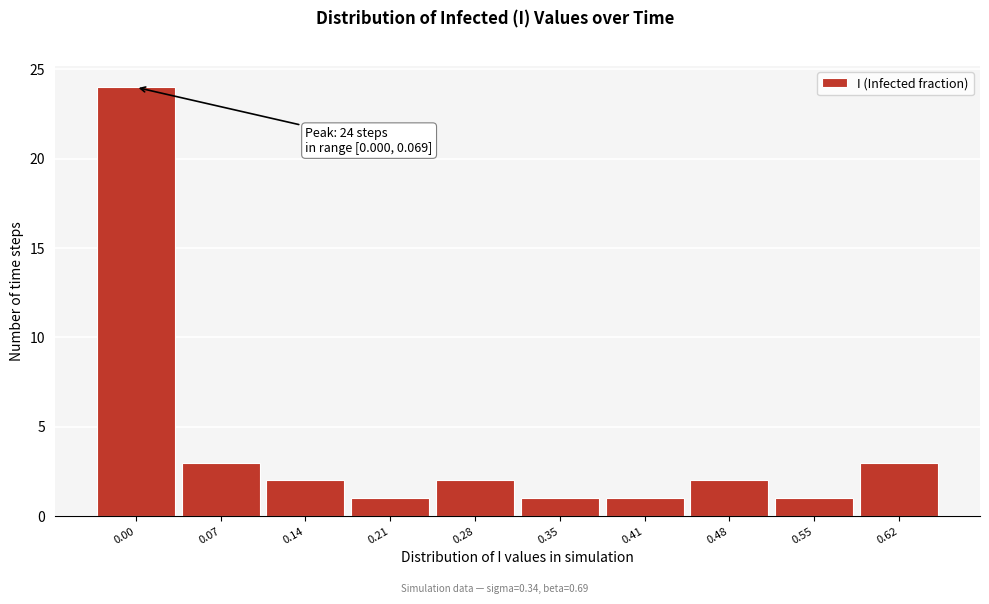

Reading left to right, what are all the values shown in this chart?

0.00=24	0.07=3	0.14=2	0.21=1	0.28=2	0.35=1	0.41=1	0.48=2	0.55=1	0.62=3